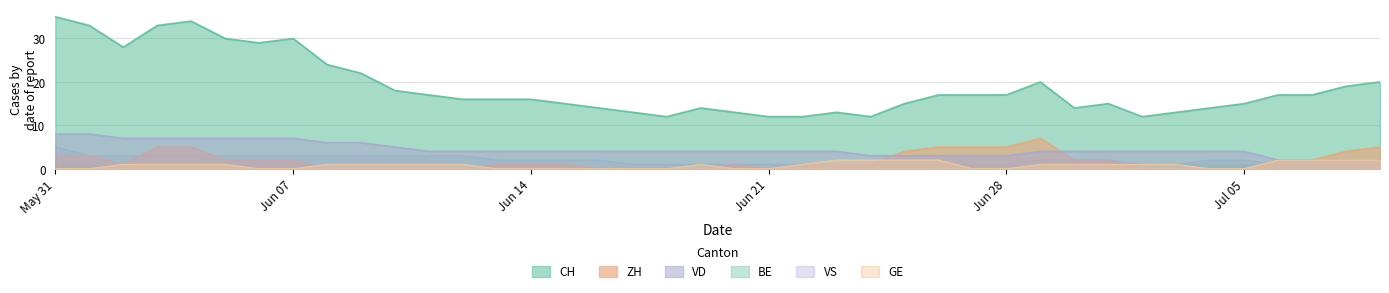

At which label does VS first exceed 2?

May 31